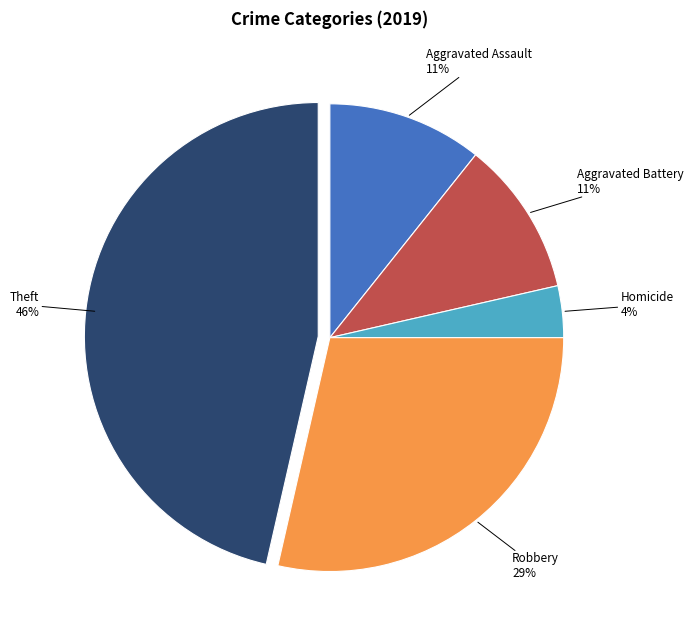

True or false: Homicide accounts for 4% of the total.

True